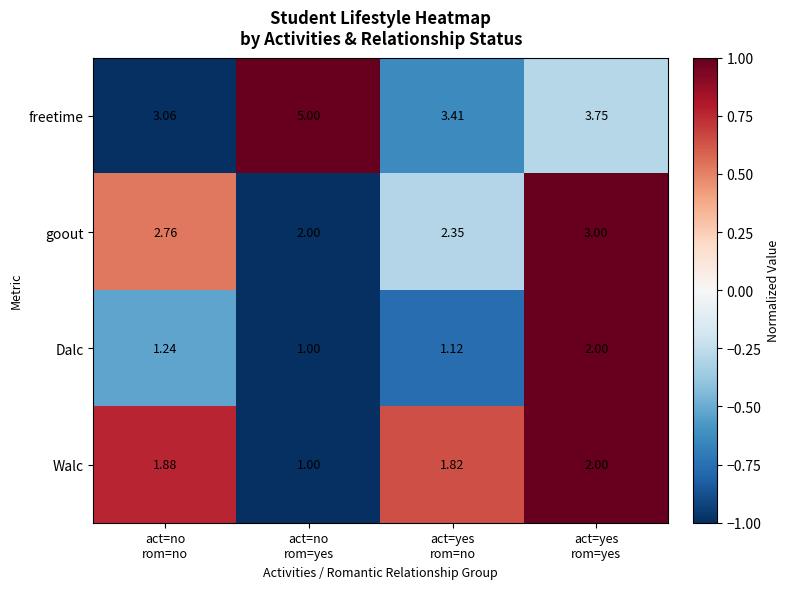

How many distinct data groups are displayed?

4